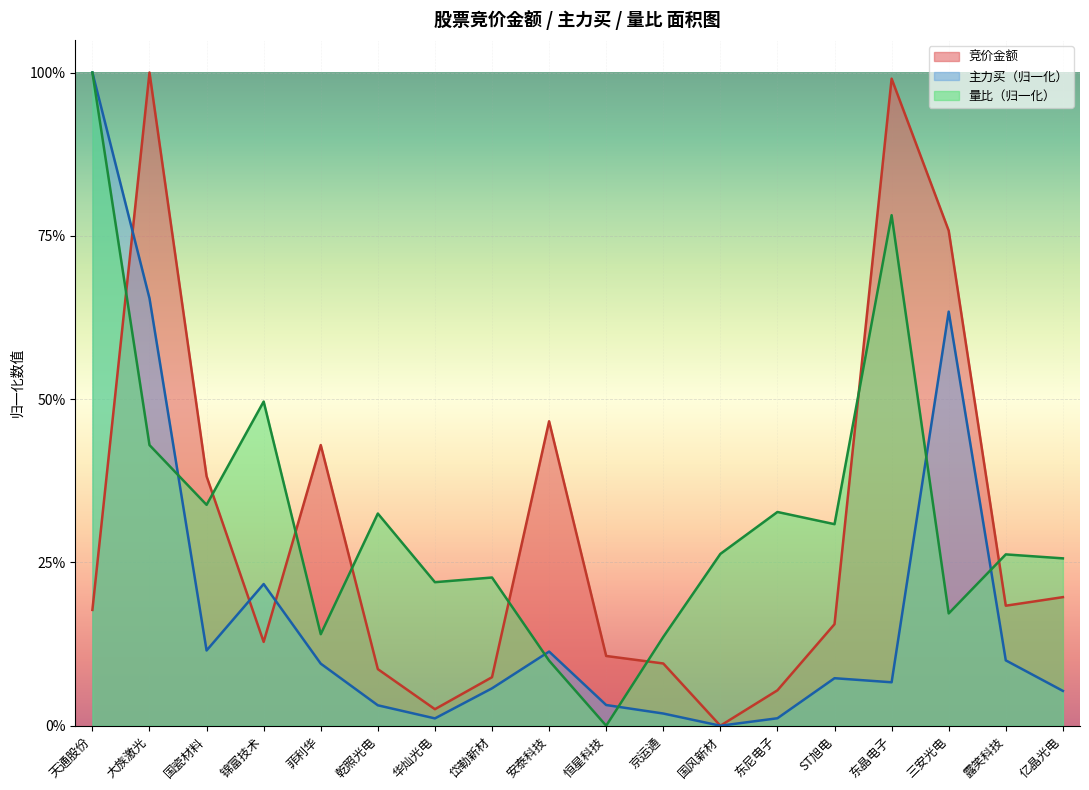

Reading left to right, transcribe all the data shown in this chart.

竞价金额: 天通股份=0.2	大族激光=1.0	国瓷材料=0.4	锦富技术=0.1	菲利华=0.4	乾照光电=0.1	华灿光电=0.0	岱勒新材=0.1	安泰科技=0.5	恒星科技=0.1	京运通=0.1	国风新材=0.0	东尼电子=0.1	ST旭电=0.2	东晶电子=1.0	三安光电=0.8	露笑科技=0.2	亿晶光电=0.2
主力买: 天通股份=1.0	大族激光=0.7	国瓷材料=0.1	锦富技术=0.2	菲利华=0.1	乾照光电=0.0	华灿光电=0.0	岱勒新材=0.1	安泰科技=0.1	恒星科技=0.0	京运通=0.0	国风新材=0.0	东尼电子=0.0	ST旭电=0.1	东晶电子=0.1	三安光电=0.6	露笑科技=0.1	亿晶光电=0.1
量比: 天通股份=1.0	大族激光=0.4	国瓷材料=0.3	锦富技术=0.5	菲利华=0.1	乾照光电=0.3	华灿光电=0.2	岱勒新材=0.2	安泰科技=0.1	恒星科技=0.0	京运通=0.1	国风新材=0.3	东尼电子=0.3	ST旭电=0.3	东晶电子=0.8	三安光电=0.2	露笑科技=0.3	亿晶光电=0.3